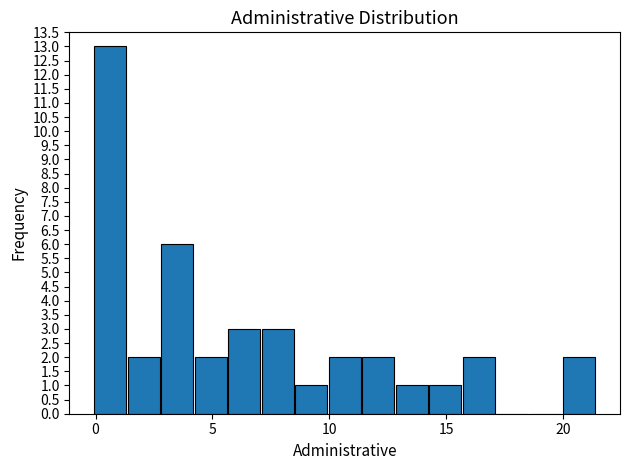

Around what value on the x-axis is the tallest bar? Give the approximate position of its centre, as read against the axis.

0.5